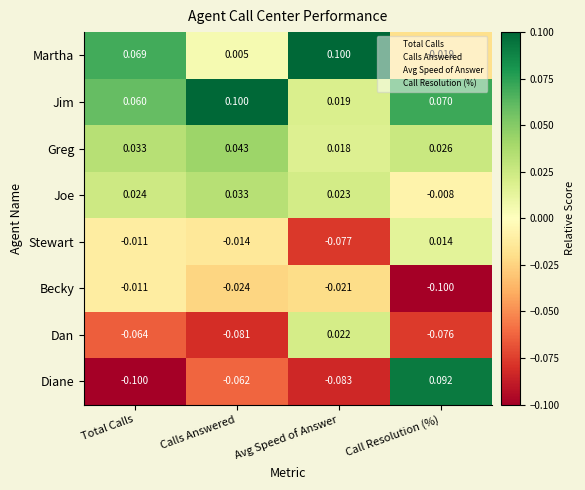

Which series has the largest total across all categories?

Jim